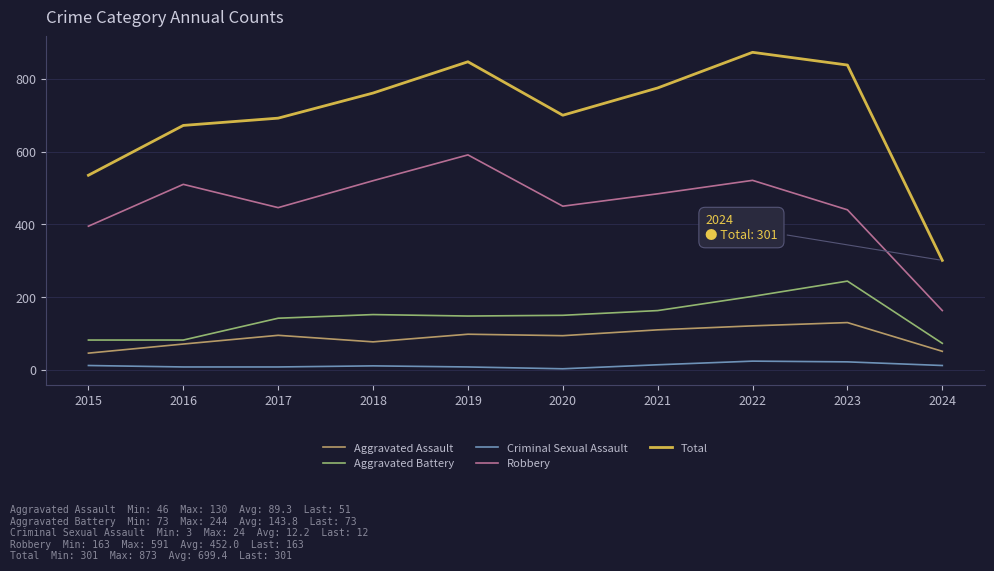

Where is the first local maximum for Robbery?

2016